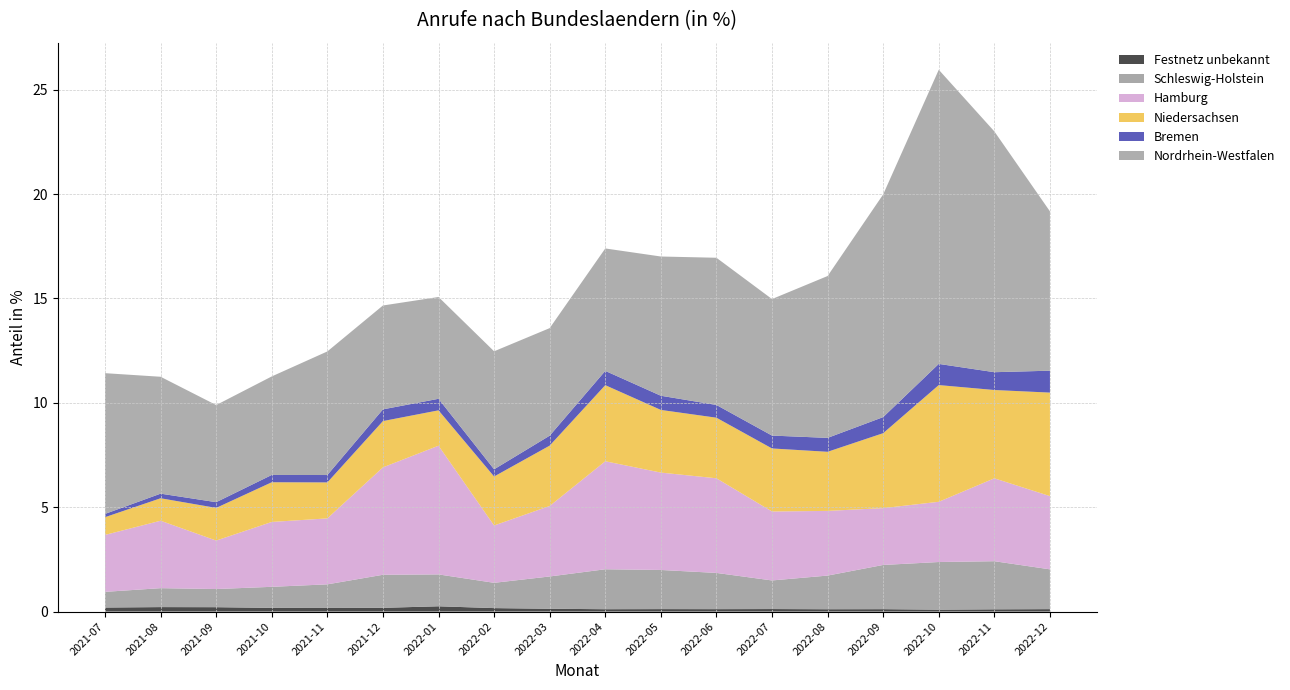

Reading right to left, list all the values displayed in this chart.

Festnetz unbekannt: 2022-12=0.1	2022-11=0.1	2022-10=0.1	2022-09=0.1	2022-08=0.1	2022-07=0.1	2022-06=0.1	2022-05=0.1	2022-04=0.1	2022-03=0.1	2022-02=0.2	2022-01=0.3	2021-12=0.2	2021-11=0.2	2021-10=0.2	2021-09=0.2	2021-08=0.2	2021-07=0.2
Schleswig-Holstein: 2022-12=1.9	2022-11=2.3	2022-10=2.3	2022-09=2.1	2022-08=1.6	2022-07=1.4	2022-06=1.7	2022-05=1.9	2022-04=1.9	2022-03=1.5	2022-02=1.2	2022-01=1.5	2021-12=1.6	2021-11=1.1	2021-10=1.0	2021-09=0.9	2021-08=0.9	2021-07=0.8
Hamburg: 2022-12=3.5	2022-11=4.0	2022-10=2.9	2022-09=2.7	2022-08=3.1	2022-07=3.3	2022-06=4.5	2022-05=4.7	2022-04=5.2	2022-03=3.4	2022-02=2.7	2022-01=6.2	2021-12=5.1	2021-11=3.2	2021-10=3.1	2021-09=2.3	2021-08=3.2	2021-07=2.7
Niedersachsen: 2022-12=5.0	2022-11=4.2	2022-10=5.6	2022-09=3.6	2022-08=2.8	2022-07=3.0	2022-06=2.9	2022-05=3.0	2022-04=3.6	2022-03=2.9	2022-02=2.3	2022-01=1.7	2021-12=2.2	2021-11=1.7	2021-10=1.9	2021-09=1.6	2021-08=1.1	2021-07=0.8
Bremen: 2022-12=1.0	2022-11=0.9	2022-10=1.0	2022-09=0.8	2022-08=0.7	2022-07=0.6	2022-06=0.6	2022-05=0.7	2022-04=0.7	2022-03=0.5	2022-02=0.3	2022-01=0.6	2021-12=0.6	2021-11=0.4	2021-10=0.3	2021-09=0.3	2021-08=0.2	2021-07=0.2
Nordrhein-Westfalen: 2022-12=7.6	2022-11=11.5	2022-10=14.1	2022-09=10.7	2022-08=7.8	2022-07=6.5	2022-06=7.1	2022-05=6.7	2022-04=5.9	2022-03=5.2	2022-02=5.7	2022-01=4.9	2021-12=5.0	2021-11=5.9	2021-10=4.7	2021-09=4.7	2021-08=5.6	2021-07=6.7